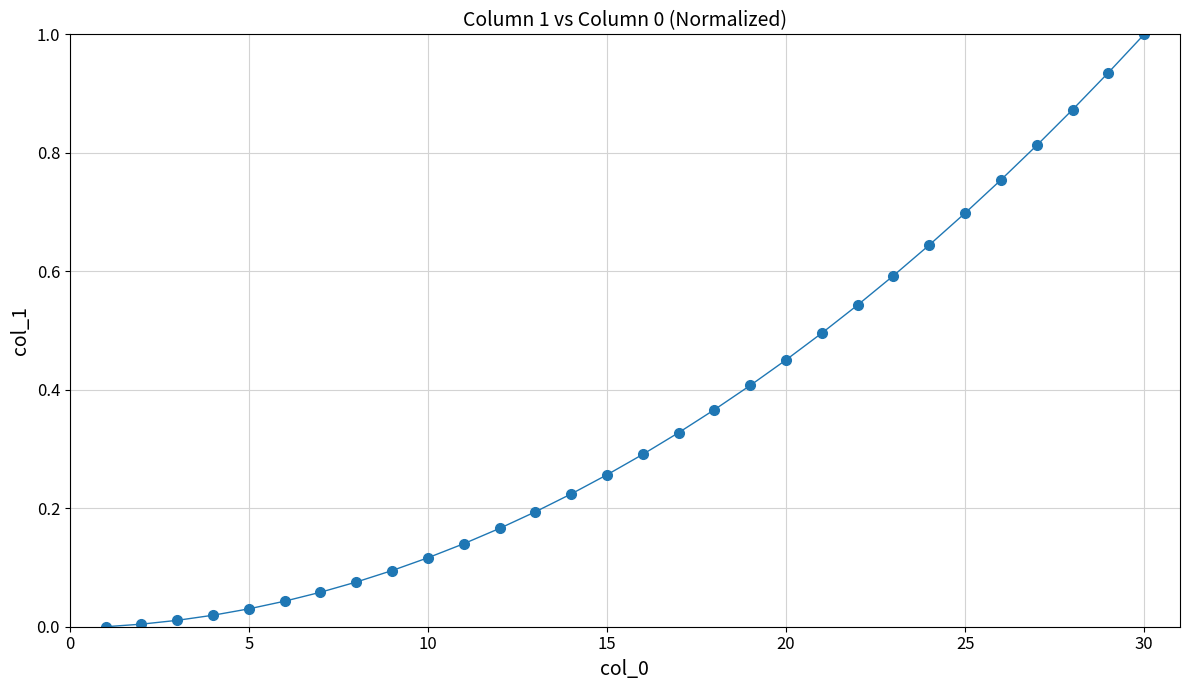

What is the difference between the maximum and minimum values?

1.0